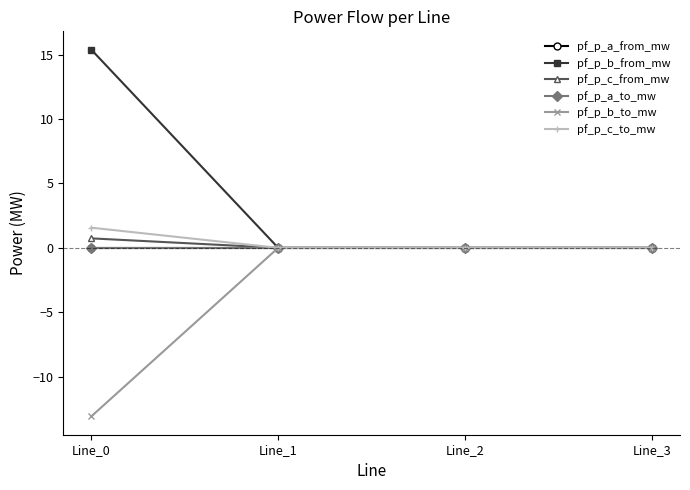

At which category is the sum across all series the highest?

Line_0